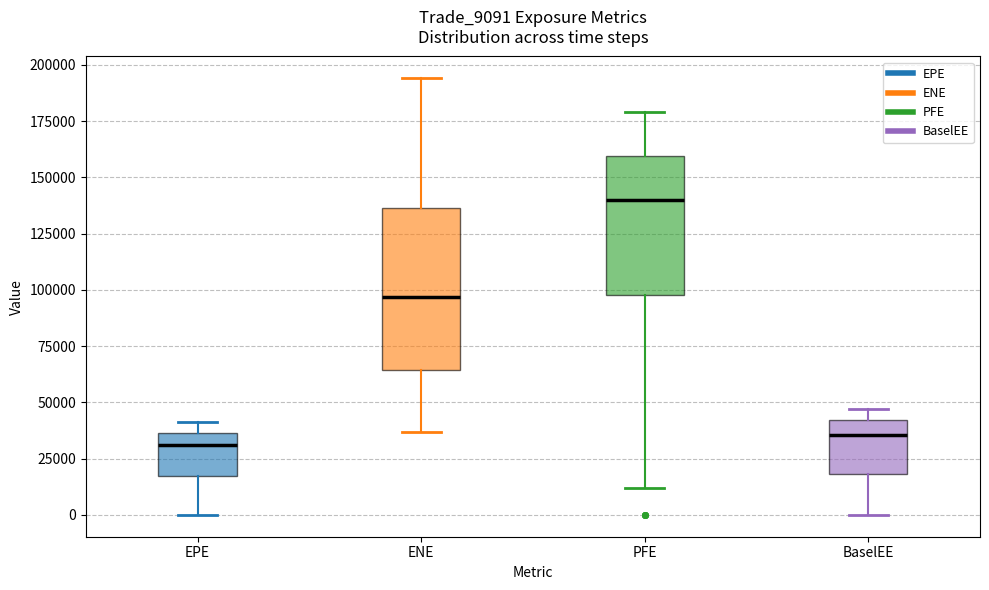

Which box is the tallest, from its lower edge to its upper edge?

ENE